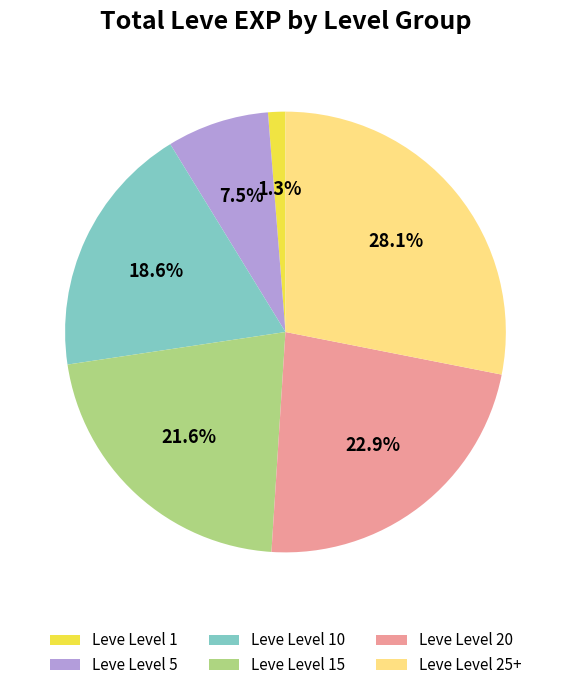

Count the number of slices in the pie.

6